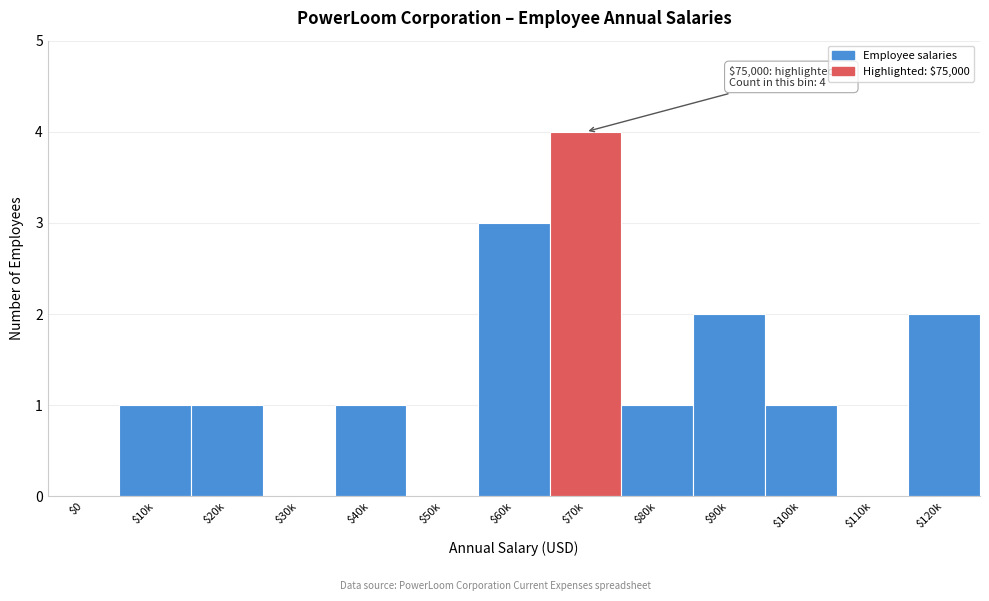

What is the greatest value displayed?

4